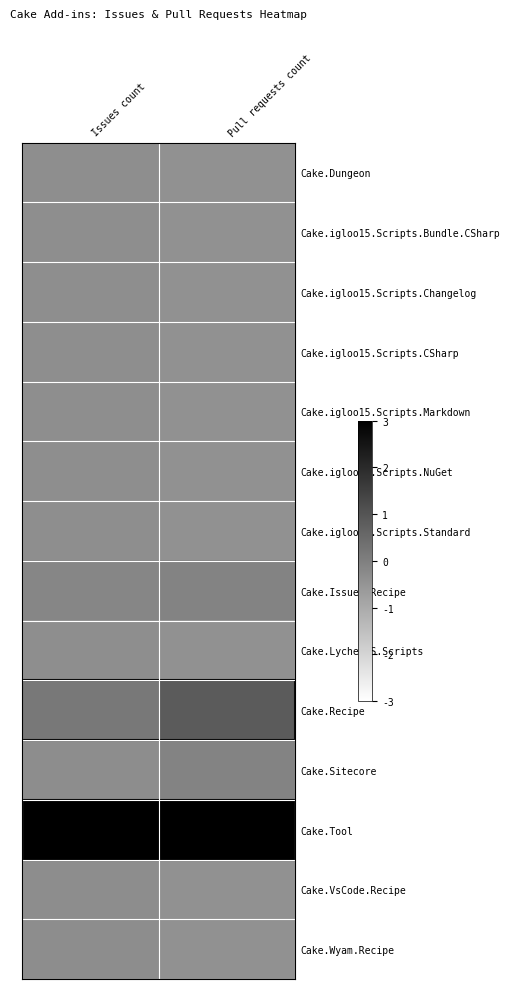

What is the minimum value shown in the chart?

-0.4